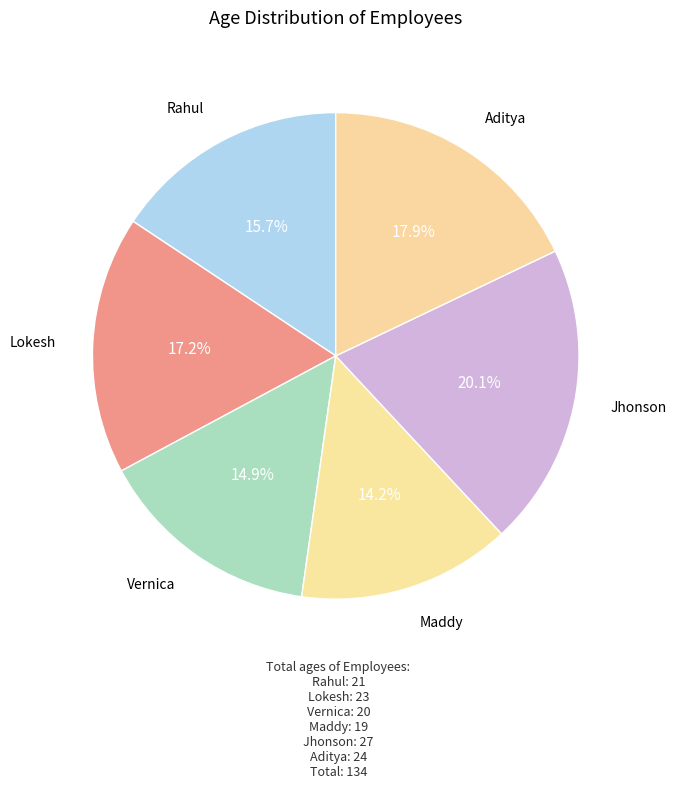

Count the number of slices in the pie.

6